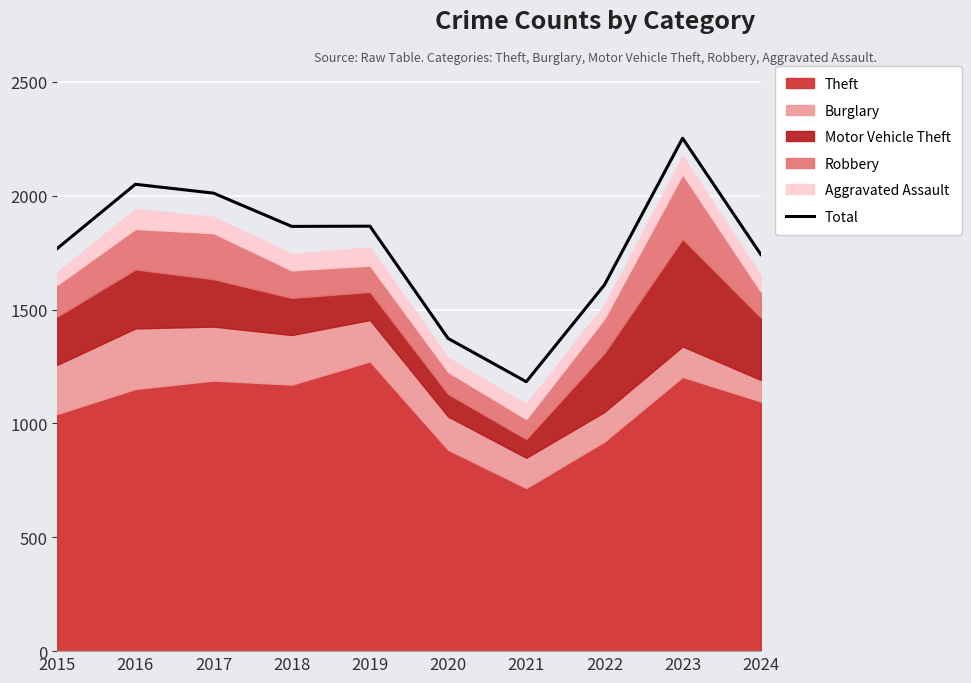

How many interior local valleys (lower than both neighbors) does the data have?

2